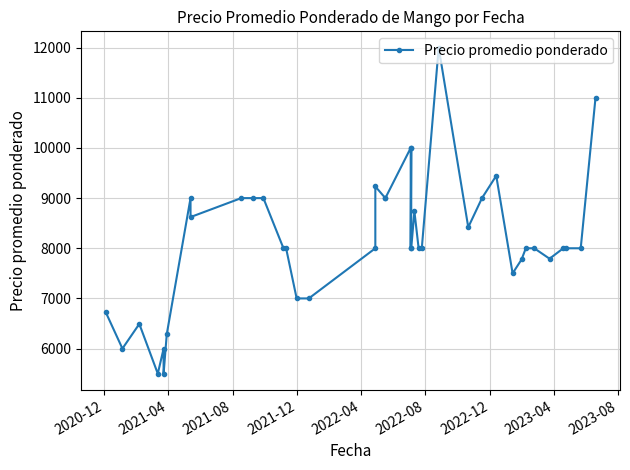

Count the number of values greater than 8000.

16